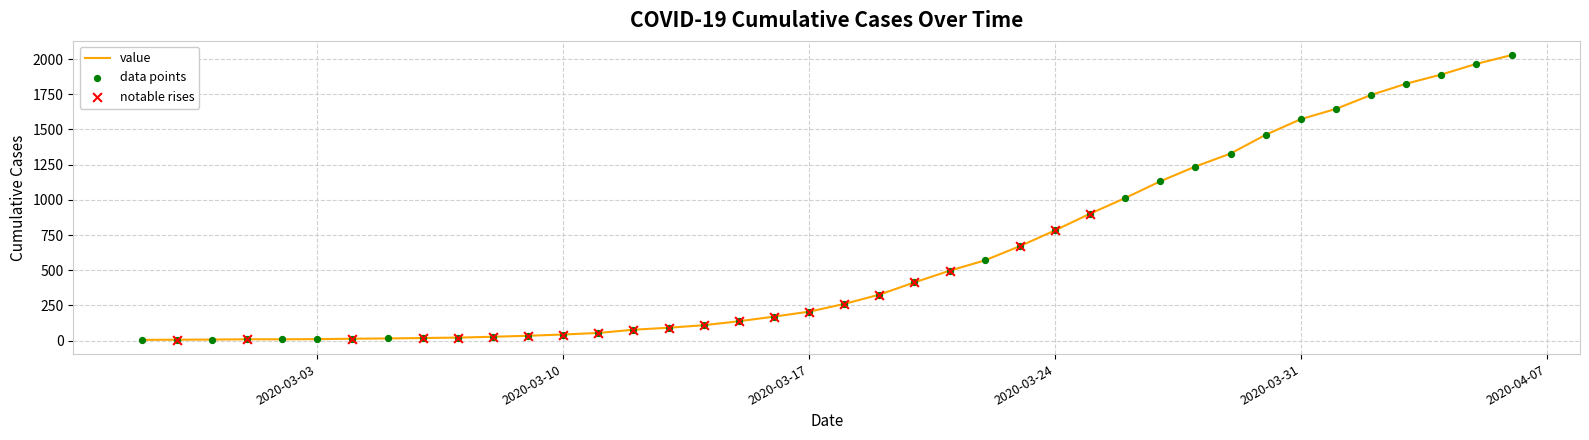

What is the greatest value displayed?

2028